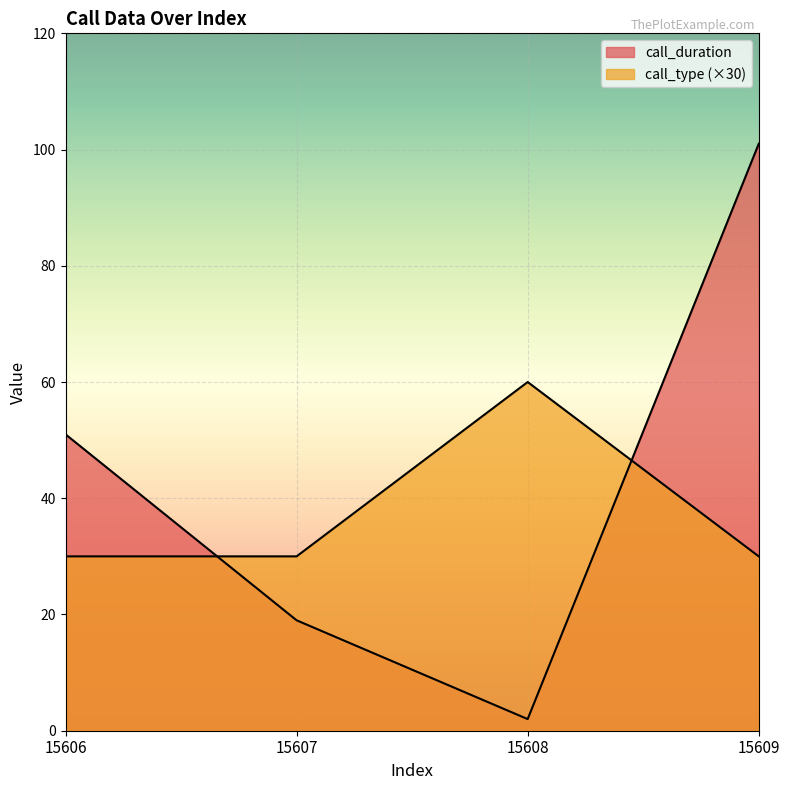

Is it true that call_type equals 50 at 15609?

False